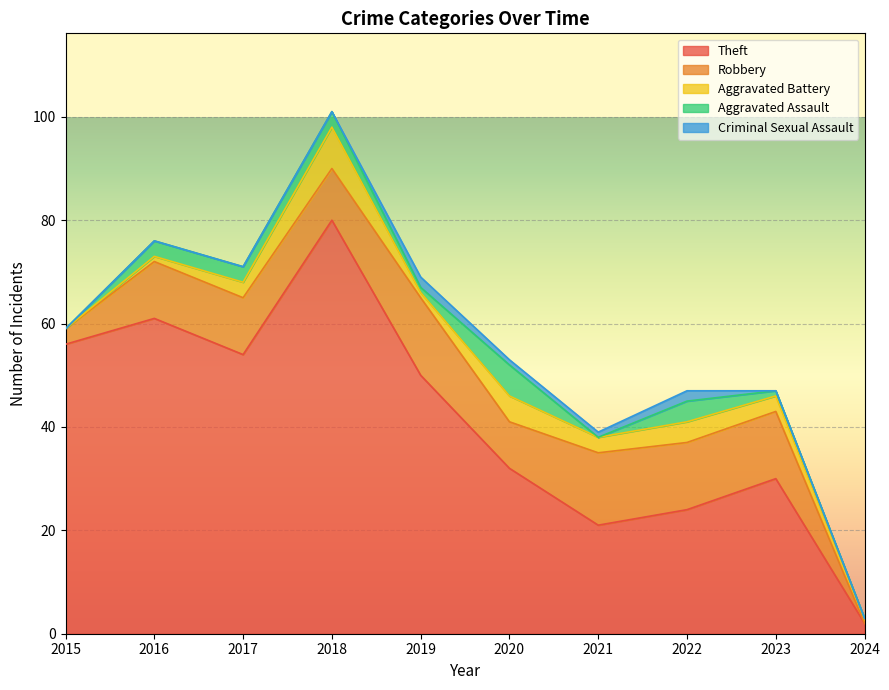

Between which two adjacent categories do Aggravated Battery and Criminal Sexual Assault first intersect?

2018 and 2019